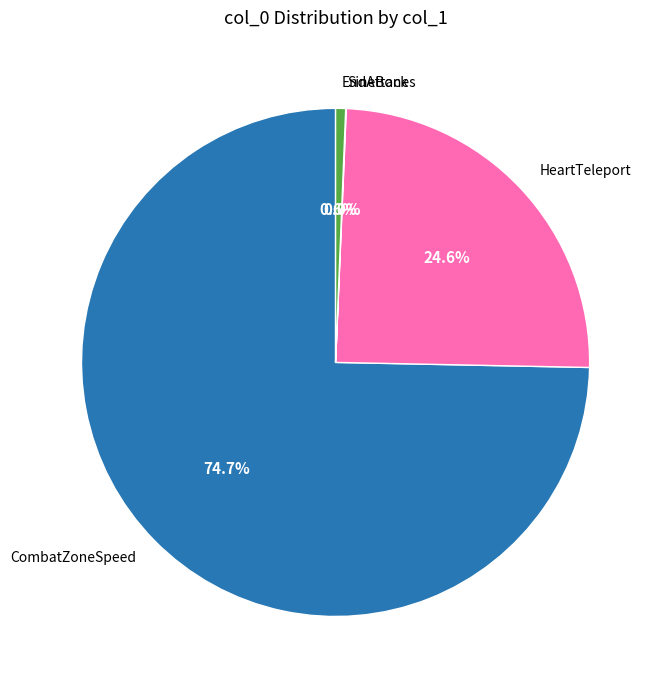

What is the ratio of the value at CombatZoneSpeed to the value at HeartTeleport?

3.0